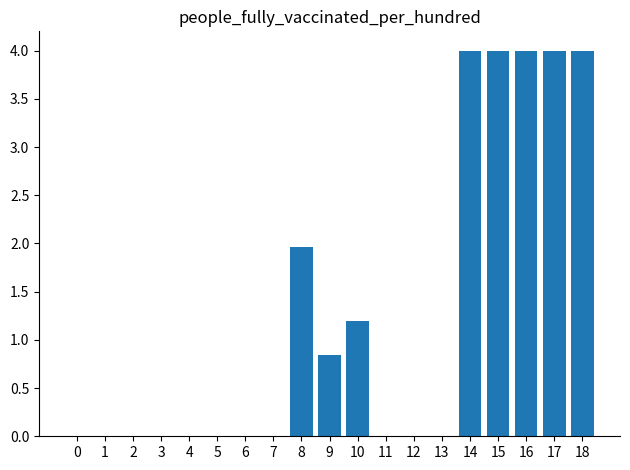

The chart shows a value of 4.0 at 14. True or false?

True